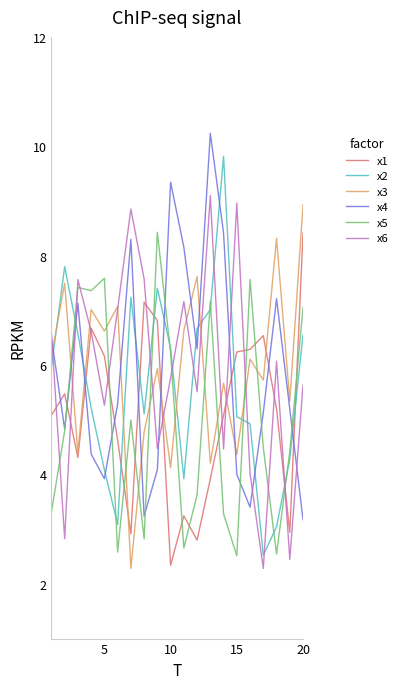

True or false: x6 and x5 intersect in this chart.

True